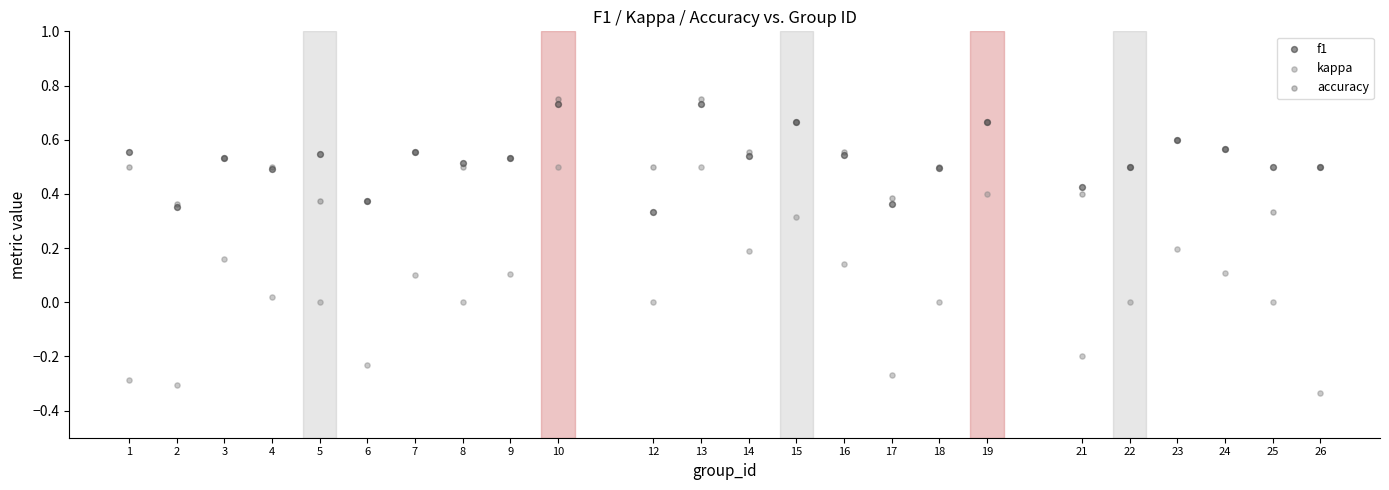

Which series reaches the minimum Y coordinate?

kappa